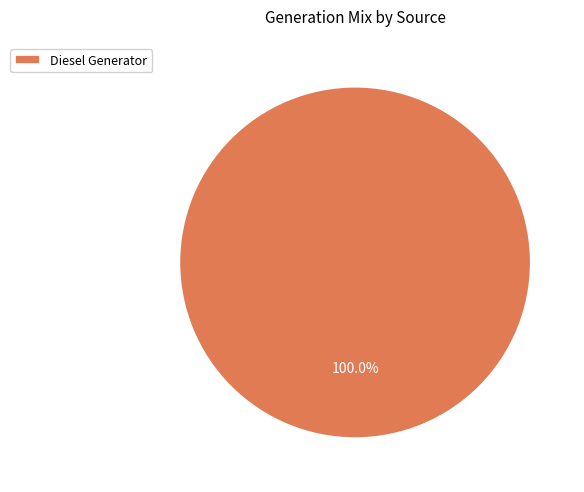

Does Diesel Generator represent more than half of the total?

Yes